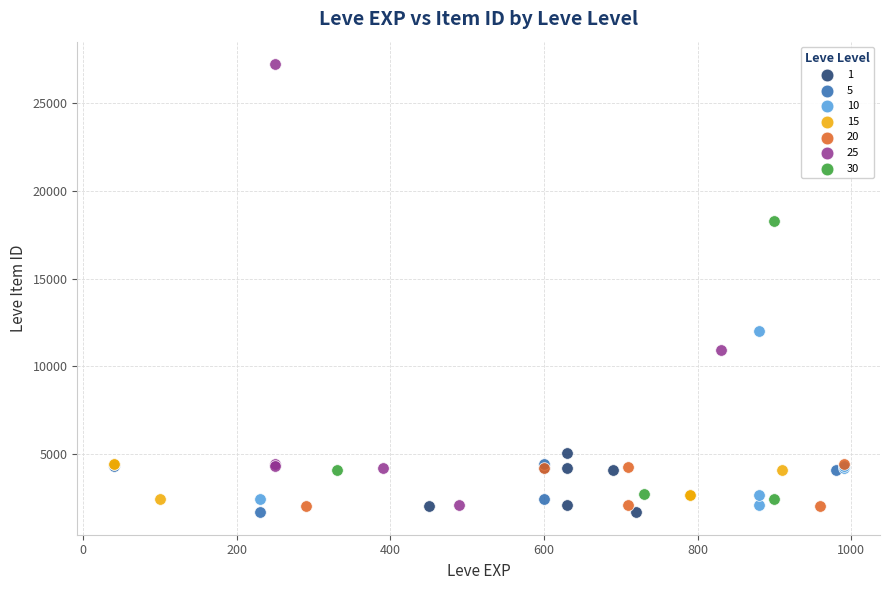

Which series has the widest spread of Y values?

25